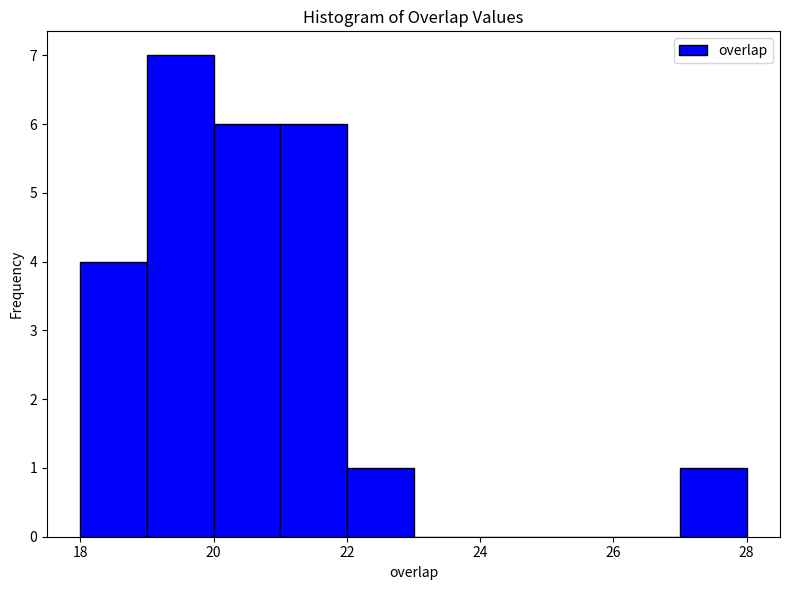

Reading left to right, transcribe this chart: for each bar, give the range it covers on the x-axis and its height. The values are not printed on the chart, so give them approximately, as read against the axis.

18 to 19: 4
19 to 20: 7
20 to 21: 6
21 to 22: 6
22 to 23: 1
23 to 24: 0
24 to 25: 0
25 to 26: 0
26 to 27: 0
27 to 28: 1